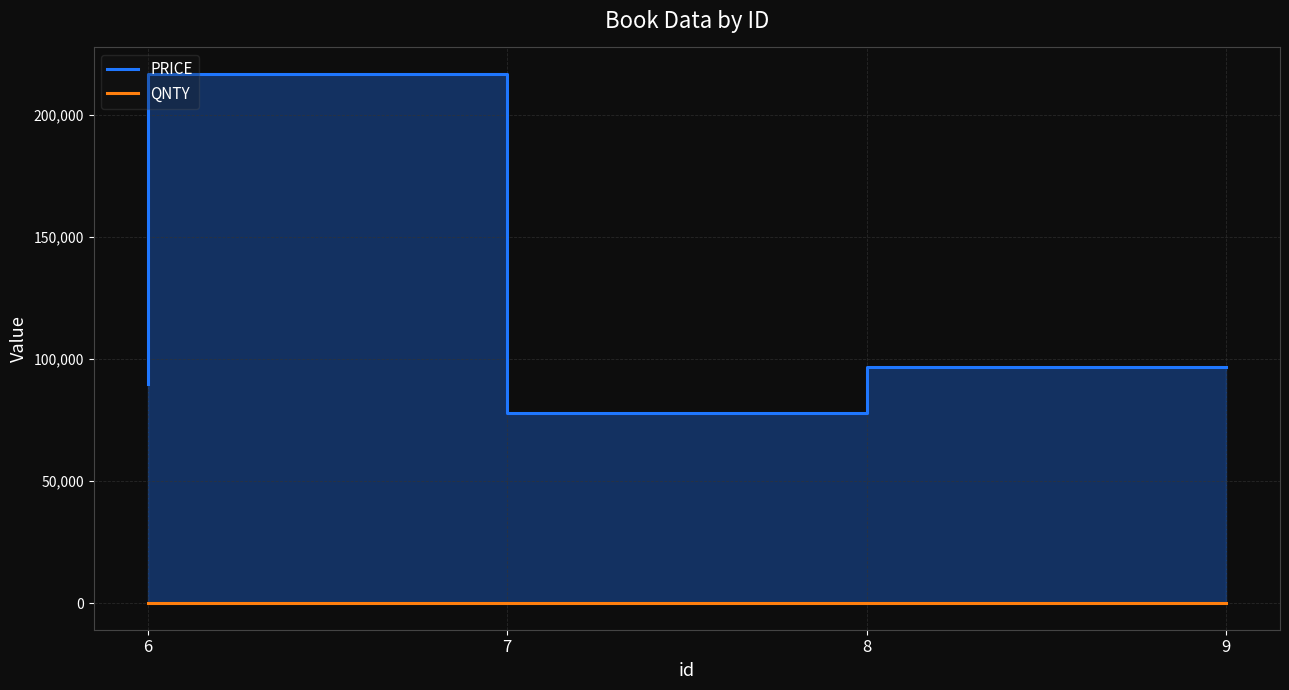

How many interior local peaks does the PRICE series have?

1